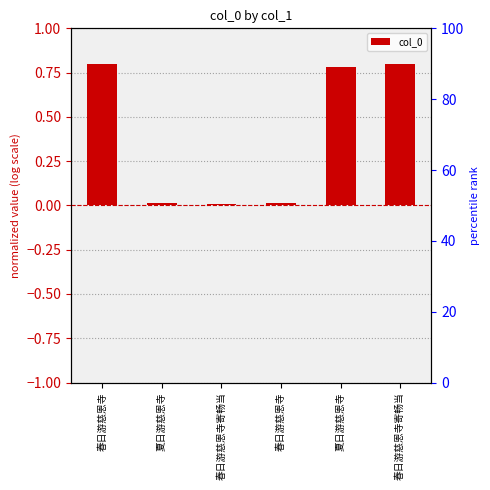

Count the number of data series in this chart.

1